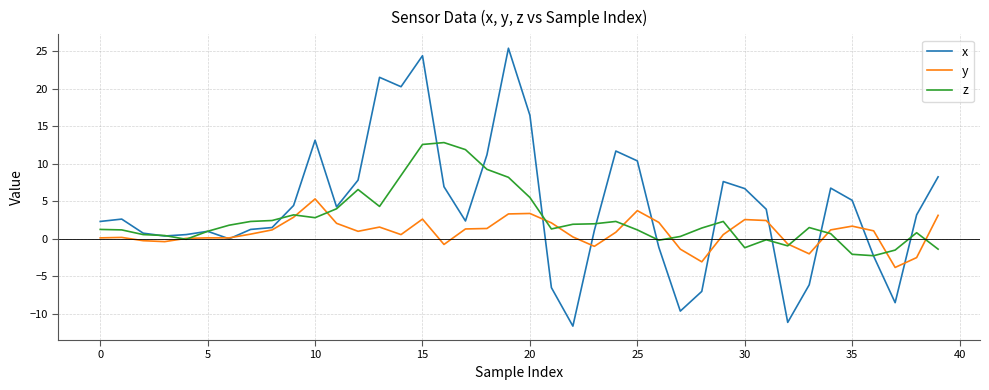

Rank the series by their average value, from highest to lowest.

x, z, y